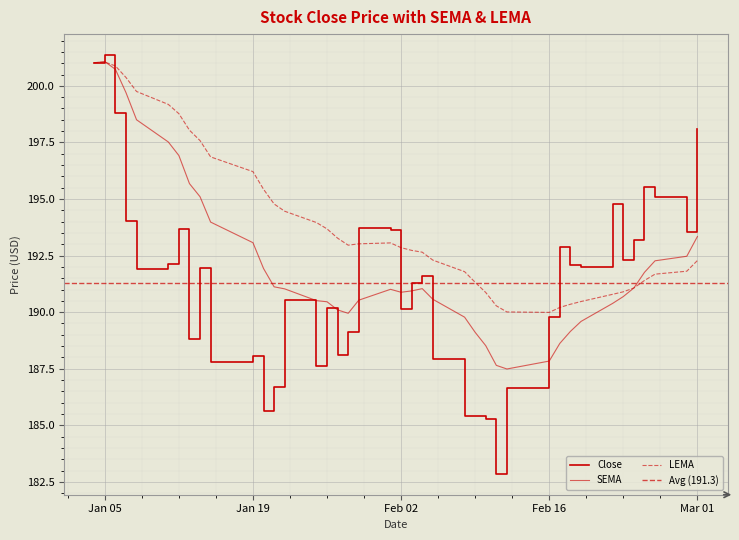

What is the average value of the LEMA series?

194.0